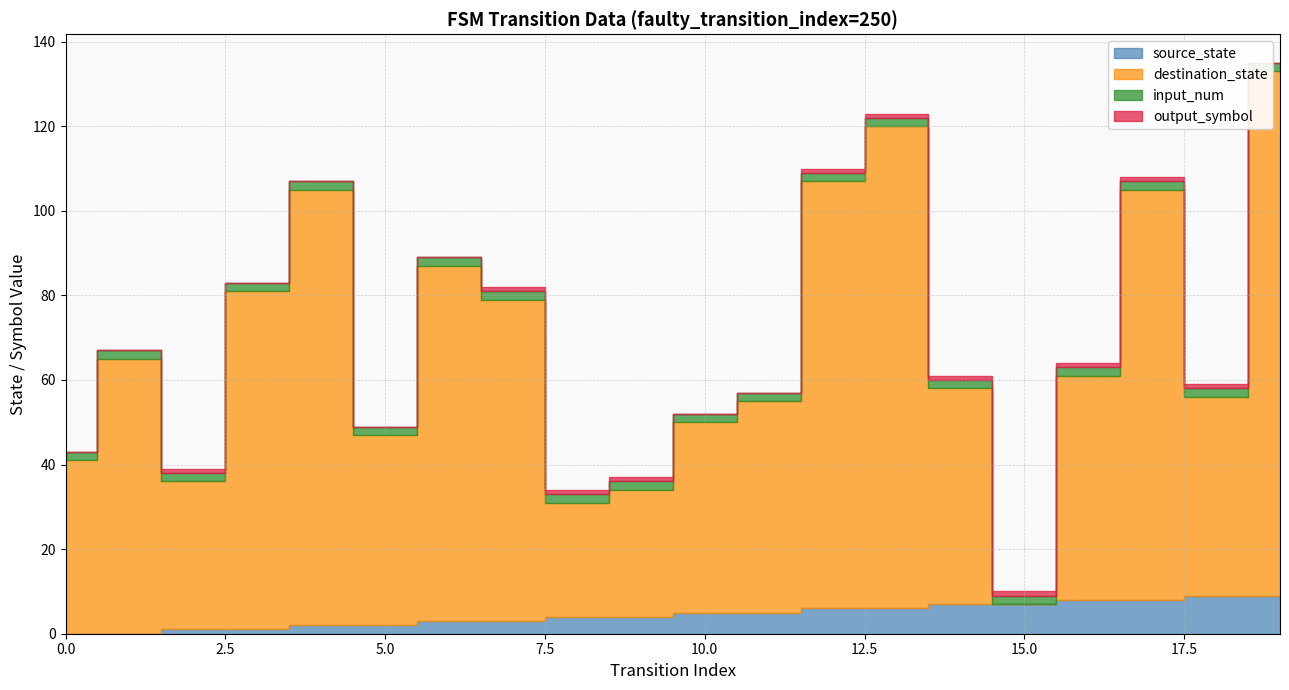

Reading left to right, transcribe all the data shown in this chart.

source_state: 0=0	1=0	2=1	3=1	4=2	5=2	6=3	7=3	8=4	9=4	10=5	11=5	12=6	13=6	14=7	15=7	16=8	17=8	18=9	19=9
destination_state: 0=41	1=65	2=35	3=80	4=103	5=45	6=84	7=76	8=27	9=30	10=45	11=50	12=101	13=114	14=51	15=0	16=53	17=97	18=47	19=124
input_num: 0=2	1=2	2=2	3=2	4=2	5=2	6=2	7=2	8=2	9=2	10=2	11=2	12=2	13=2	14=2	15=2	16=2	17=2	18=2	19=2
output_symbol: 0=0	1=0	2=1	3=0	4=0	5=0	6=0	7=1	8=1	9=1	10=0	11=0	12=1	13=1	14=1	15=1	16=1	17=1	18=1	19=0